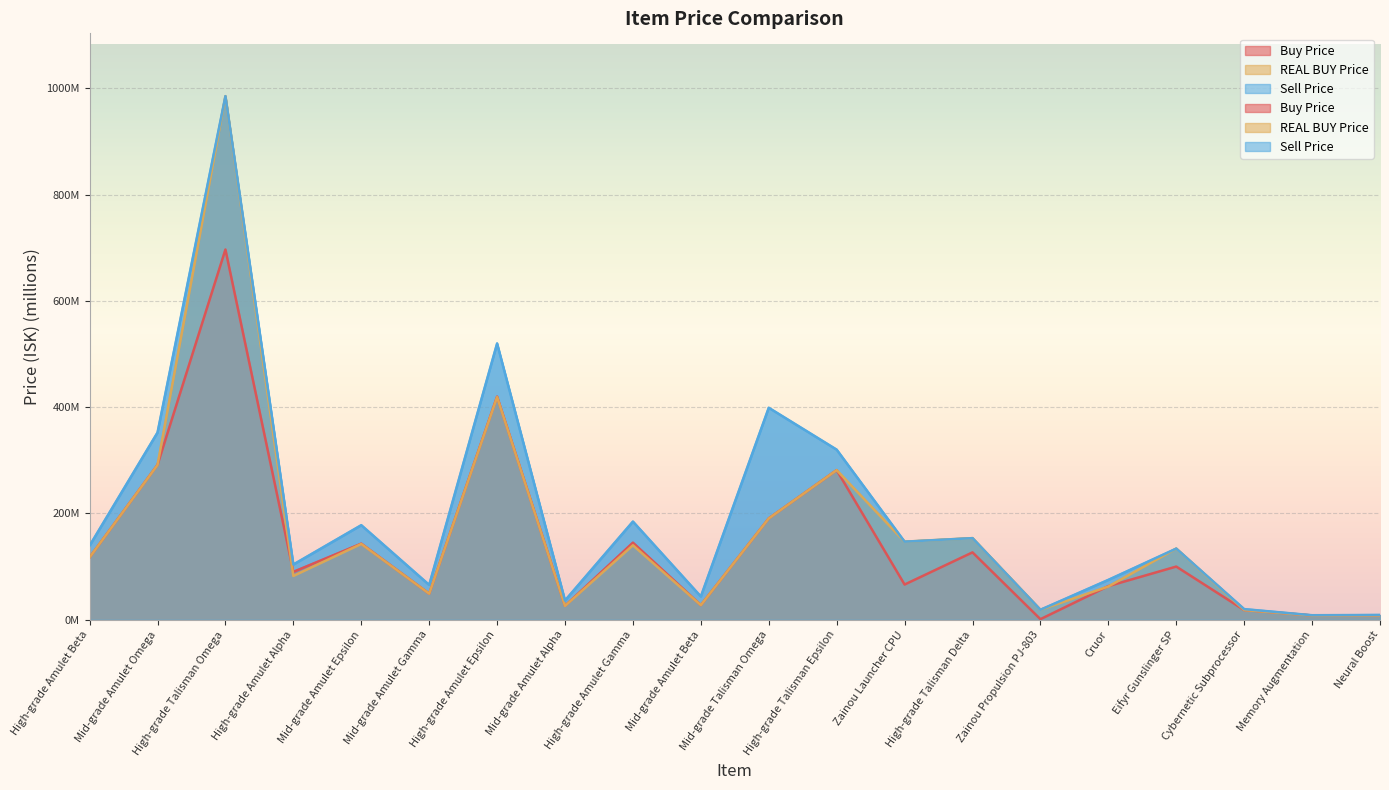

What is the approximate value of REAL BUY Price at High-grade Amulet Gamma?

140.1